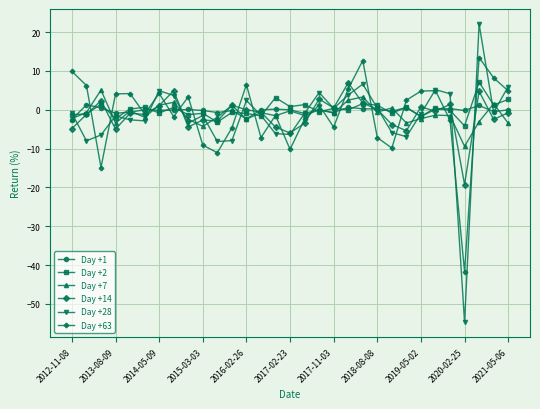

Which series has the largest range (max minus min)?

Day +28